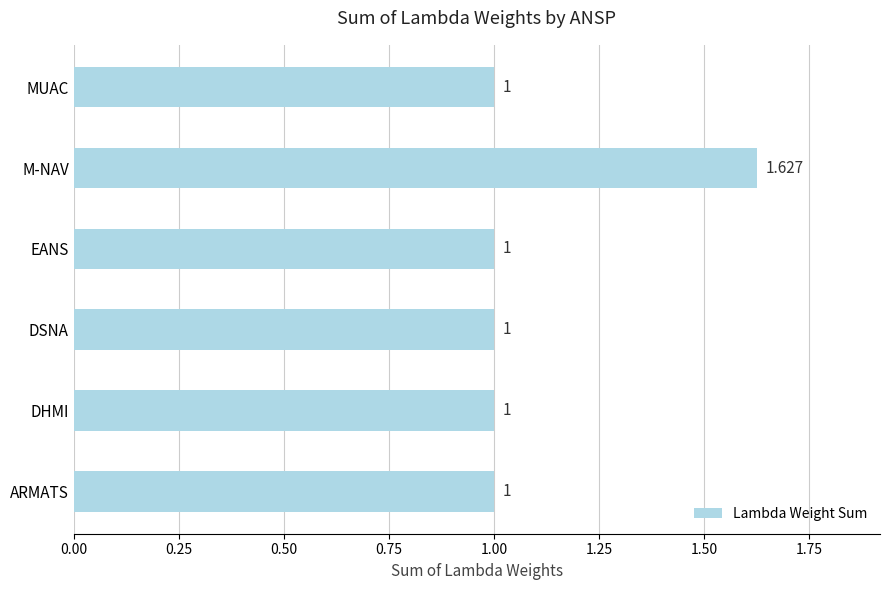

How many values are between 1 and 2?

6